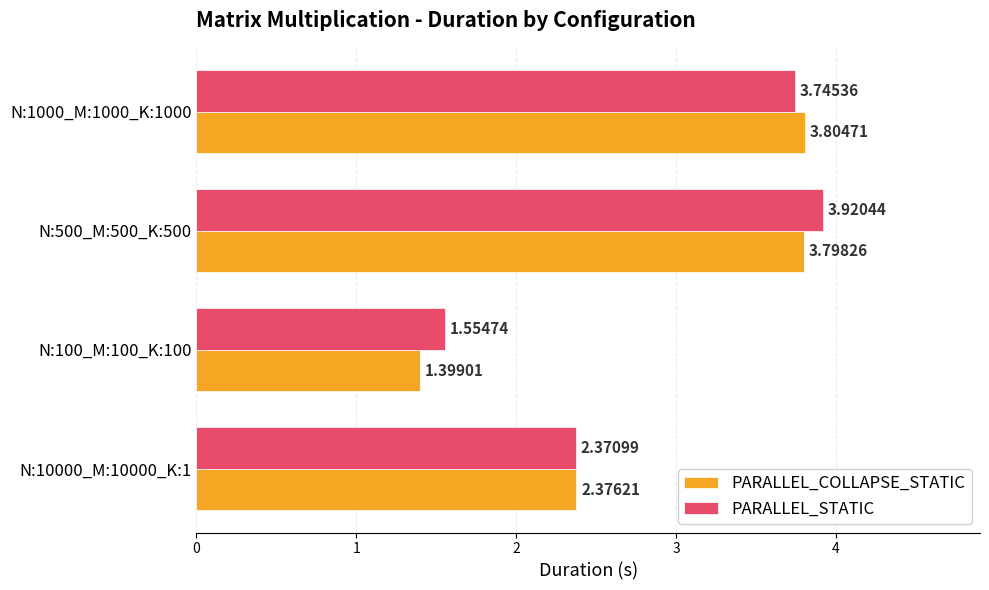

List the labels in order of PARALLEL_STATIC value, largest first.

N:500_M:500_K:500, N:1000_M:1000_K:1000, N:10000_M:10000_K:1, N:100_M:100_K:100